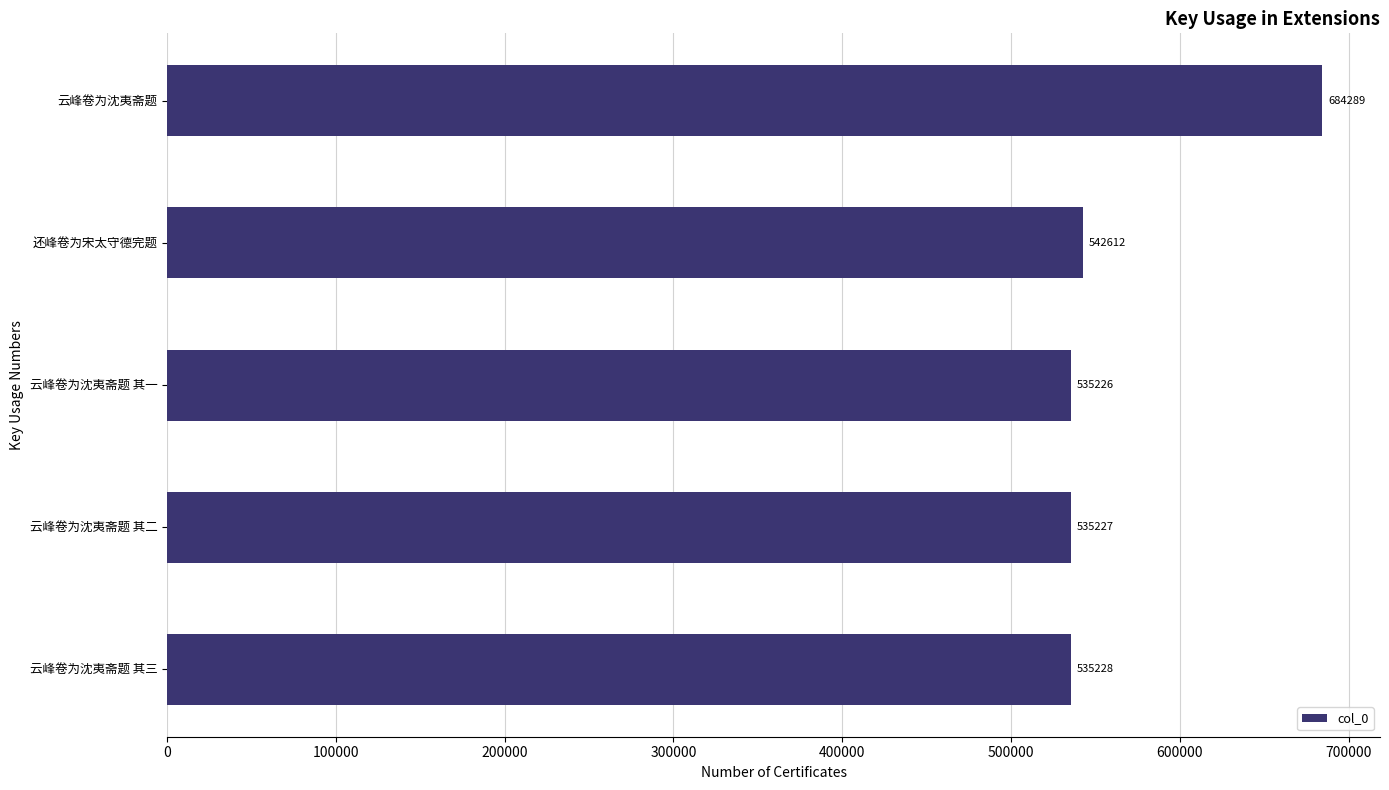

Where is the data nearest to the value 609757?

还峰卷为宋太守德完题